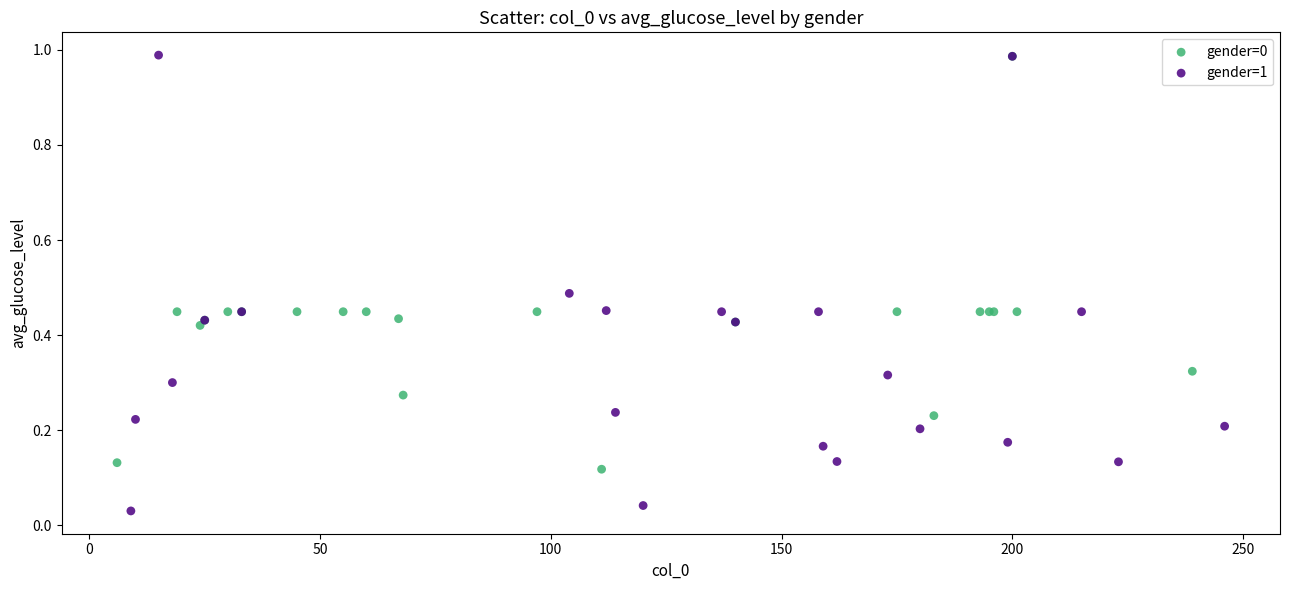

Which series has the widest spread of Y values?

gender=1